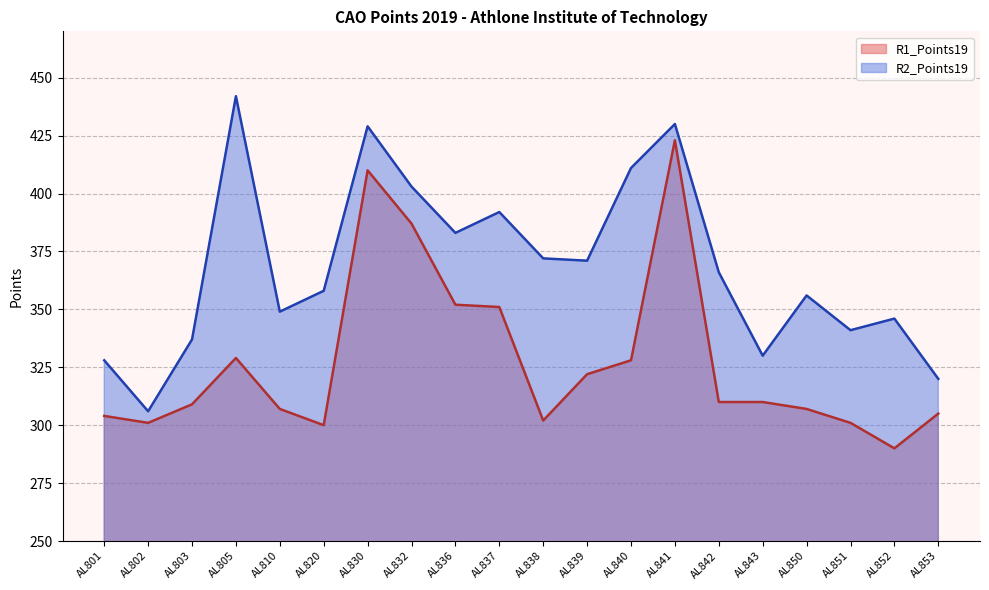

What is the difference between the maximum and minimum values in the R2_Points19 series?

136